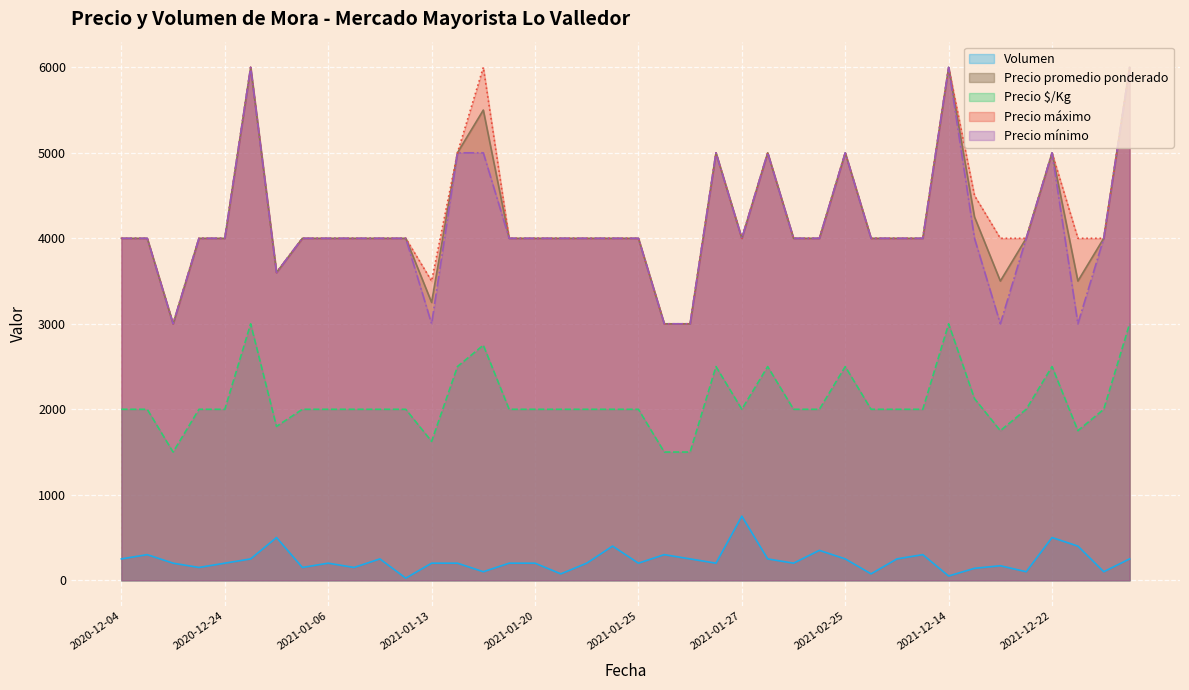

Which series has the largest total across all categories?

Precio máximo